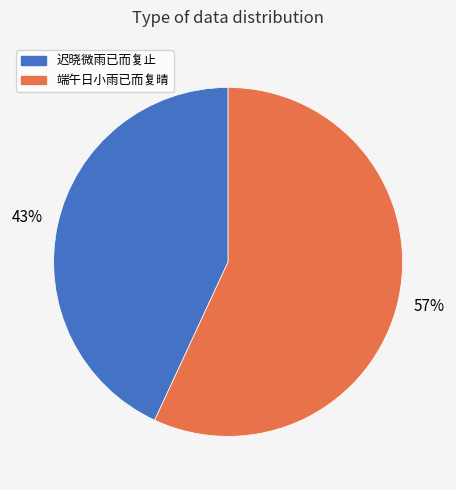

Rank the categories by value from highest to lowest.

端午日小雨已而复晴, 迟晓微雨已而复止